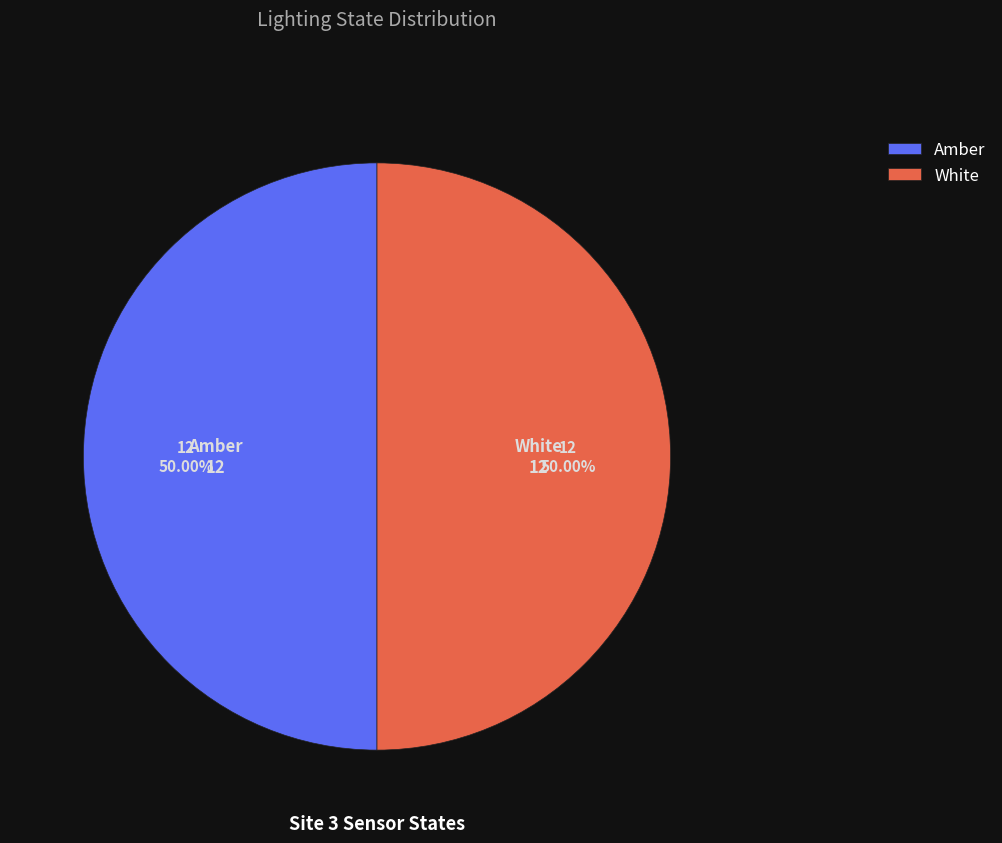

Is the sum of Amber and White greater than half?

Yes